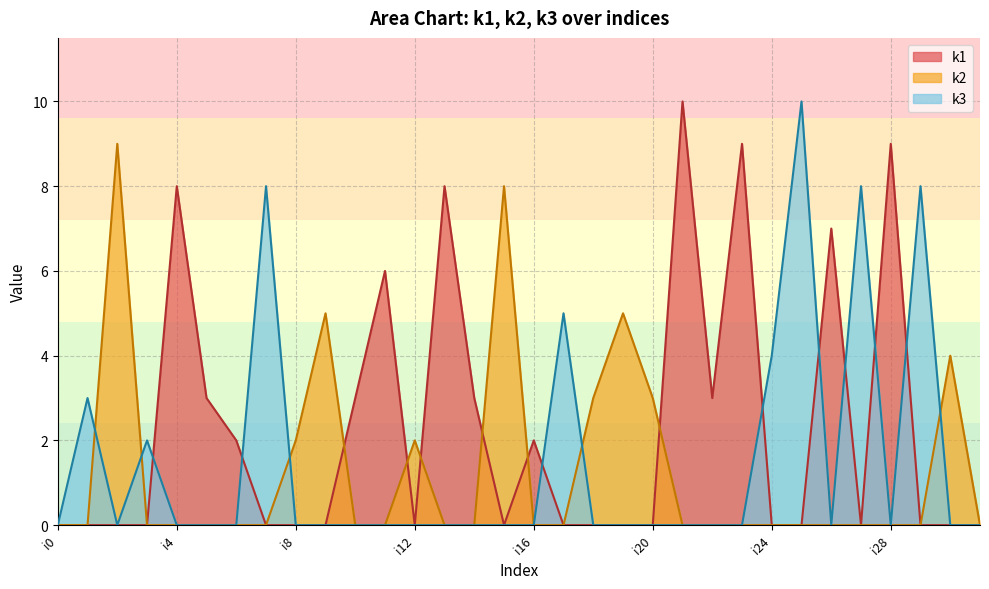

Which series has the largest range (max minus min)?

k1